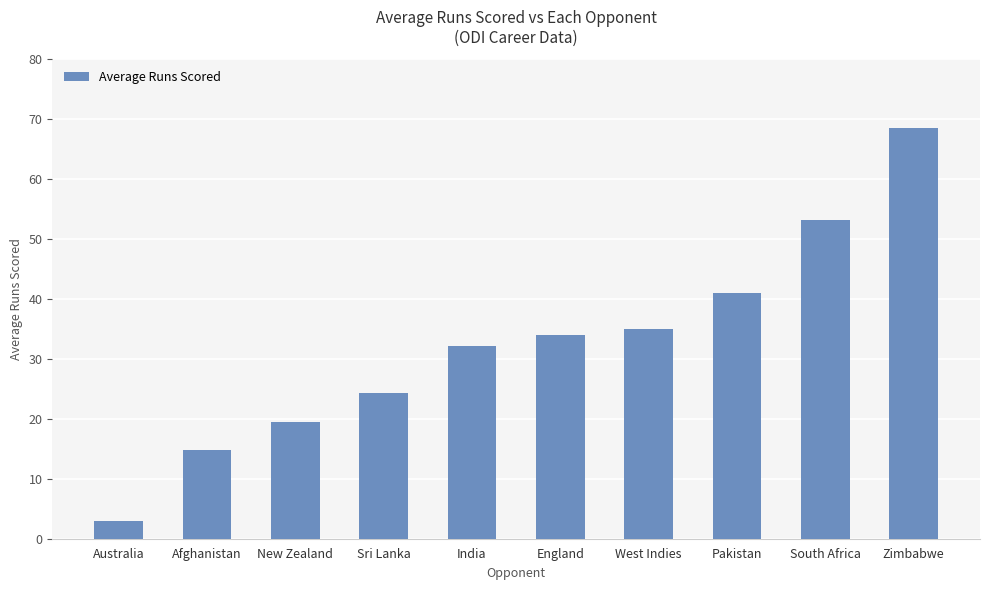

Does the chart contain stacked bars?

No